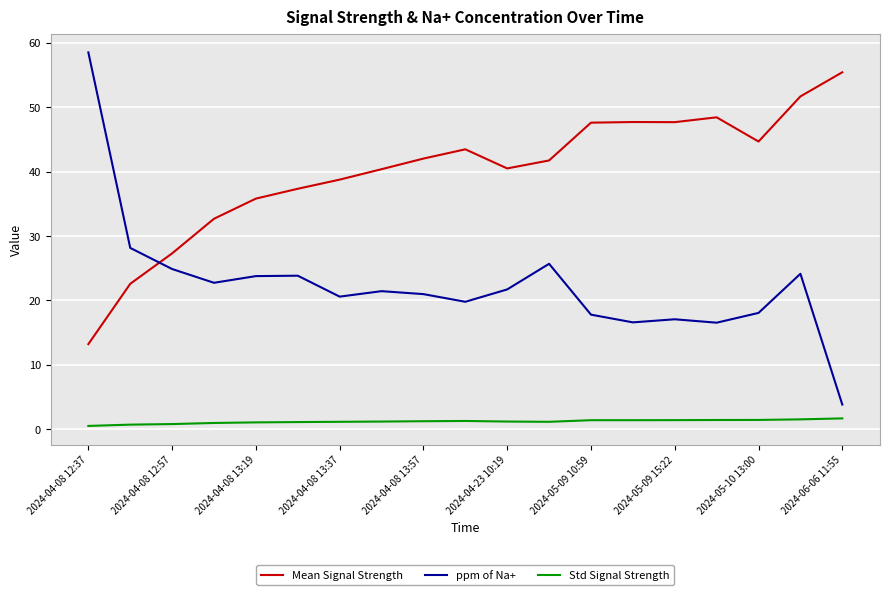

Which series has the widest spread of values?

ppm of Na+